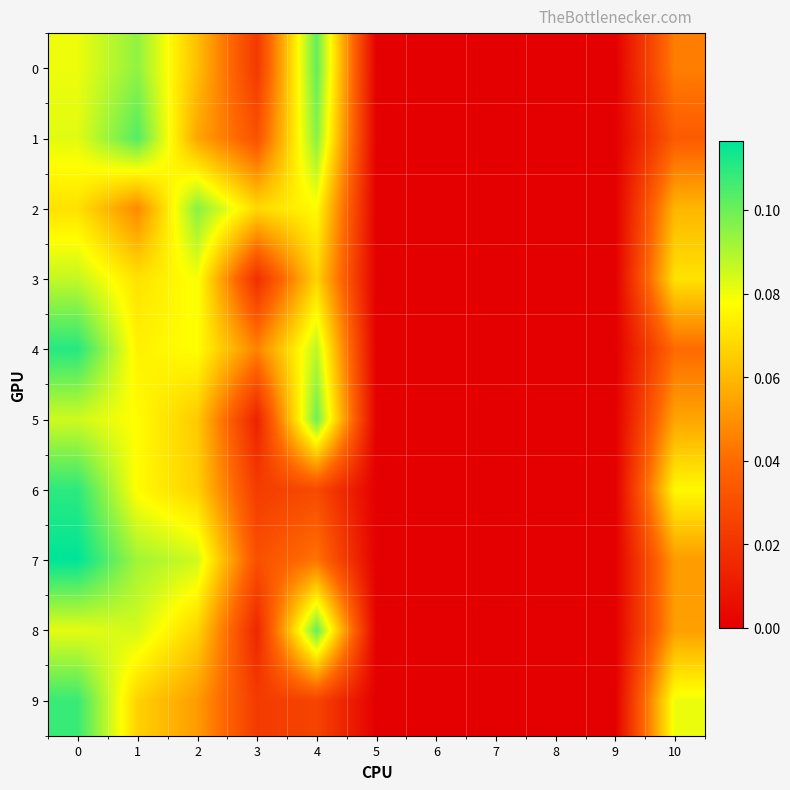

What is the total value across all series at 1?

0.8